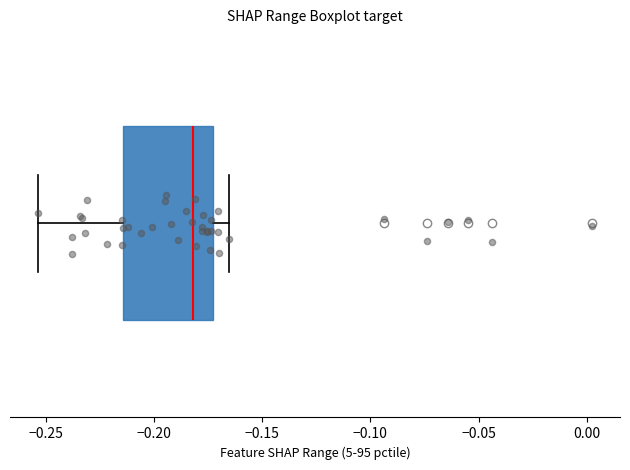

Transcribe this box plot: give where the median line is, the range the box spans, and where the two whiskers end, as read against the x-axis. The values are not printed on the chart, so give them approximately, as read against the axis.

median -0.180, box -0.215 to -0.175, whiskers -0.255 to -0.165